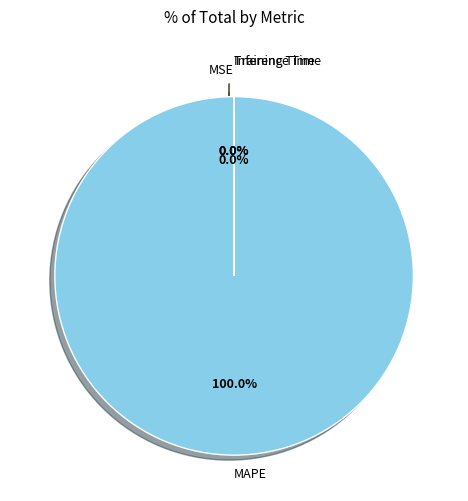

To the nearest percent, what is the difference between the largest and smallest slice percentages?

100%